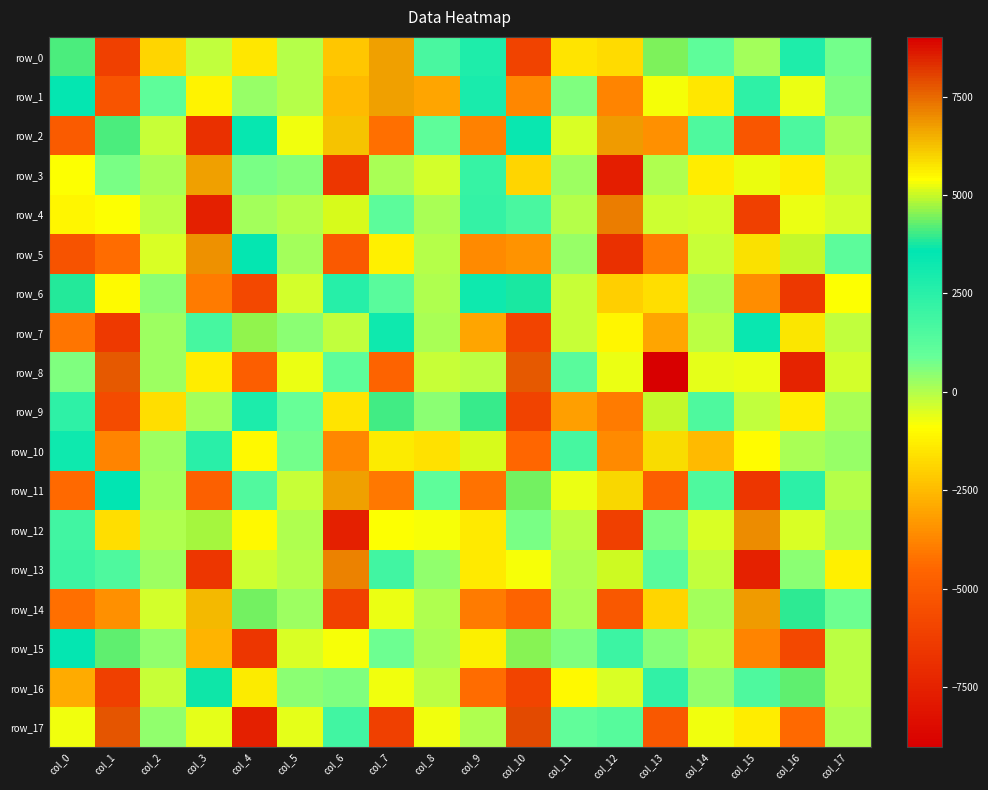

Reading right to left, what are all the values shown in this chart?

row_0: col_17=769.0	col_16=2784.1	col_15=149.6	col_14=1122.1	col_13=4465.8	col_12=-1702.2	col_11=-1504.7	col_10=-6029.8	col_9=2813.0	col_8=1656.2	col_7=6726.3	col_6=-2244.1	col_5=-67.9	col_4=-1426.1	col_3=-190.4	col_2=-1873.9	col_1=-6184.8	col_0=4143.1
row_1: col_17=568.8	col_16=-703.0	col_15=2338.8	col_14=-1456.2	col_13=5327.5	col_12=-3763.1	col_11=633.0	col_10=-3709.1	col_9=2956.4	col_8=-2972.8	col_7=6749.4	col_6=-2523.3	col_5=-52.2	col_4=326.1	col_3=-1144.6	col_2=1058.1	col_1=-5259.7	col_0=3496.2
row_2: col_17=89.7	col_16=1582.8	col_15=-5191.3	col_14=1511.3	col_13=-3483.3	col_12=6780.1	col_11=-422.9	col_10=3345.3	col_9=-3843.4	col_8=1111.5	col_7=-4295.3	col_6=6223.9	col_5=-712.1	col_4=3428.4	col_3=-6866.2	col_2=-215.5	col_1=4119.7	col_0=-4943.8
row_3: col_17=-207.6	col_16=-1316.1	col_15=5226.7	col_14=-1289.1	col_13=27.8	col_12=-7615.7	col_11=275.7	col_10=-1895.4	col_9=2170.9	col_8=-384.8	col_7=104.8	col_6=-6611.7	col_5=528.8	col_4=671.9	col_3=6736.2	col_2=126.6	col_1=683.5	col_0=-853.9
row_4: col_17=-392.8	col_16=-643.7	col_15=-6167.5	col_14=-383.1	col_13=-283.0	col_12=7195.7	col_11=-2.6	col_10=1683.6	col_9=2202.5	col_8=98.1	col_7=1130.2	col_6=5107.6	col_5=-63.0	col_4=181.0	col_3=-7554.4	col_2=-108.8	col_1=-853.8	col_0=-1101.6
row_5: col_17=1155.7	col_16=4994.2	col_15=5826.4	col_14=-271.0	col_13=-4013.6	col_12=-6882.5	col_11=347.4	col_10=-3416.5	col_9=-3618.5	col_8=-65.0	col_7=-1235.3	col_6=-5003.3	col_5=159.5	col_4=3486.8	col_3=6902.1	col_2=-489.2	col_1=-4316.5	col_0=-5291.8
row_6: col_17=-888.6	col_16=-6538.7	col_15=-3524.5	col_14=70.6	col_13=-1689.2	col_12=-2009.2	col_11=-238.2	col_10=3766.1	col_9=3214.1	col_8=13.5	col_7=1244.5	col_6=2591.7	col_5=-364.4	col_4=-5836.4	col_3=-3959.7	col_2=464.1	col_1=5482.2	col_0=3818.6
row_7: col_17=-197.4	col_16=5737.5	col_15=3377.3	col_14=-114.0	col_13=-3001.1	col_12=-1085.5	col_11=-266.5	col_10=-5918.3	col_9=-2964.1	col_8=139.9	col_7=3181.4	col_6=-195.4	col_5=453.5	col_4=4627.5	col_3=1697.8	col_2=247.1	col_1=-6438.2	col_0=-4093.6
row_8: col_17=-413.6	col_16=-7412.1	col_15=-684.6	col_14=-602.5	col_13=-9014.7	col_12=-670.8	col_11=1243.4	col_10=7725.5	col_9=-127.9	col_8=-229.8	col_7=-4616.8	col_6=1098.6	col_5=-650.4	col_4=-4833.3	col_3=-1329.6	col_2=244.8	col_1=7719.1	col_0=624.3
row_9: col_17=131.7	col_16=-1296.1	col_15=-182.5	col_14=1541.1	col_13=4948.5	col_12=-3965.8	col_11=-3142.6	col_10=-6054.7	col_9=3990.8	col_8=447.4	col_7=4047.8	col_6=-1513.4	col_5=907.3	col_4=2870.7	col_3=209.1	col_2=-1683.2	col_1=-5686.9	col_0=2337.8
row_10: col_17=283.2	col_16=94.4	col_15=-961.4	col_14=-2489.8	col_13=5888.2	col_12=-3601.7	col_11=1704.3	col_10=-4497.5	col_9=5124.0	col_8=-1619.6	col_7=5672.8	col_6=-3688.0	col_5=738.7	col_4=-1042.7	col_3=2468.0	col_2=246.9	col_1=-3761.8	col_0=3223.3
row_11: col_17=-62.4	col_16=2432.3	col_15=-6598.4	col_14=1542.0	col_13=-4841.3	col_12=5964.8	col_11=-638.5	col_10=4410.1	col_9=-4193.4	col_8=1067.4	col_7=-4015.9	col_6=6757.0	col_5=-219.8	col_4=1449.7	col_3=-4719.4	col_2=192.2	col_1=3553.5	col_0=-4385.6
row_12: col_17=152.5	col_16=-482.8	col_15=7033.9	col_14=-486.1	col_13=681.2	col_12=-6187.3	col_11=-76.3	col_10=650.9	col_9=-1405.4	col_8=-812.9	col_7=-863.2	col_6=-7592.6	col_5=6.8	col_4=-988.3	col_3=4764.9	col_2=34.2	col_1=-1624.9	col_0=1841.4
row_13: col_17=-1254.9	col_16=465.9	col_15=-7512.7	col_14=-180.0	col_13=1202.2	col_12=5056.3	col_11=68.7	col_10=-818.6	col_9=-1344.1	col_8=386.8	col_7=1834.0	col_6=7139.7	col_5=-53.3	col_4=-333.9	col_3=-6578.1	col_2=255.1	col_1=1538.0	col_0=1987.1
row_14: col_17=805.4	col_16=3906.8	col_15=6770.8	col_14=179.6	col_13=-1887.6	col_12=-5095.4	col_11=117.3	col_10=-4612.2	col_9=-3987.0	col_8=32.6	col_7=-641.7	col_6=-6085.6	col_5=236.6	col_4=4391.0	col_3=6349.9	col_2=-395.9	col_1=-3483.0	col_0=-4285.5
row_15: col_17=-109.9	col_16=-5778.0	col_15=-3748.7	col_14=-3.3	col_13=517.0	col_12=1985.3	col_11=579.8	col_10=4520.3	col_9=5603.0	col_8=87.4	col_7=788.4	col_6=-796.4	col_5=-433.0	col_4=-6604.0	col_3=-2626.8	col_2=352.6	col_1=4248.8	col_0=3465.9
row_16: col_17=-103.5	col_16=4275.8	col_15=1505.6	col_14=390.4	col_13=2314.2	col_12=-467.9	col_11=-998.4	col_10=-5979.7	col_9=-4321.8	col_8=-122.3	col_7=-707.7	col_6=582.0	col_5=447.1	col_4=5694.4	col_3=3721.6	col_2=-255.7	col_1=-6152.8	col_0=-2872.1
row_17: col_17=58.1	col_16=-4380.0	col_15=-1323.3	col_14=-744.0	col_13=-5118.8	col_12=1278.0	col_11=1035.9	col_10=7903.0	col_9=17.4	col_8=-712.7	col_7=-6153.0	col_6=1883.2	col_5=-616.7	col_4=-7569.2	col_3=-567.7	col_2=417.7	col_1=7770.8	col_0=-728.8